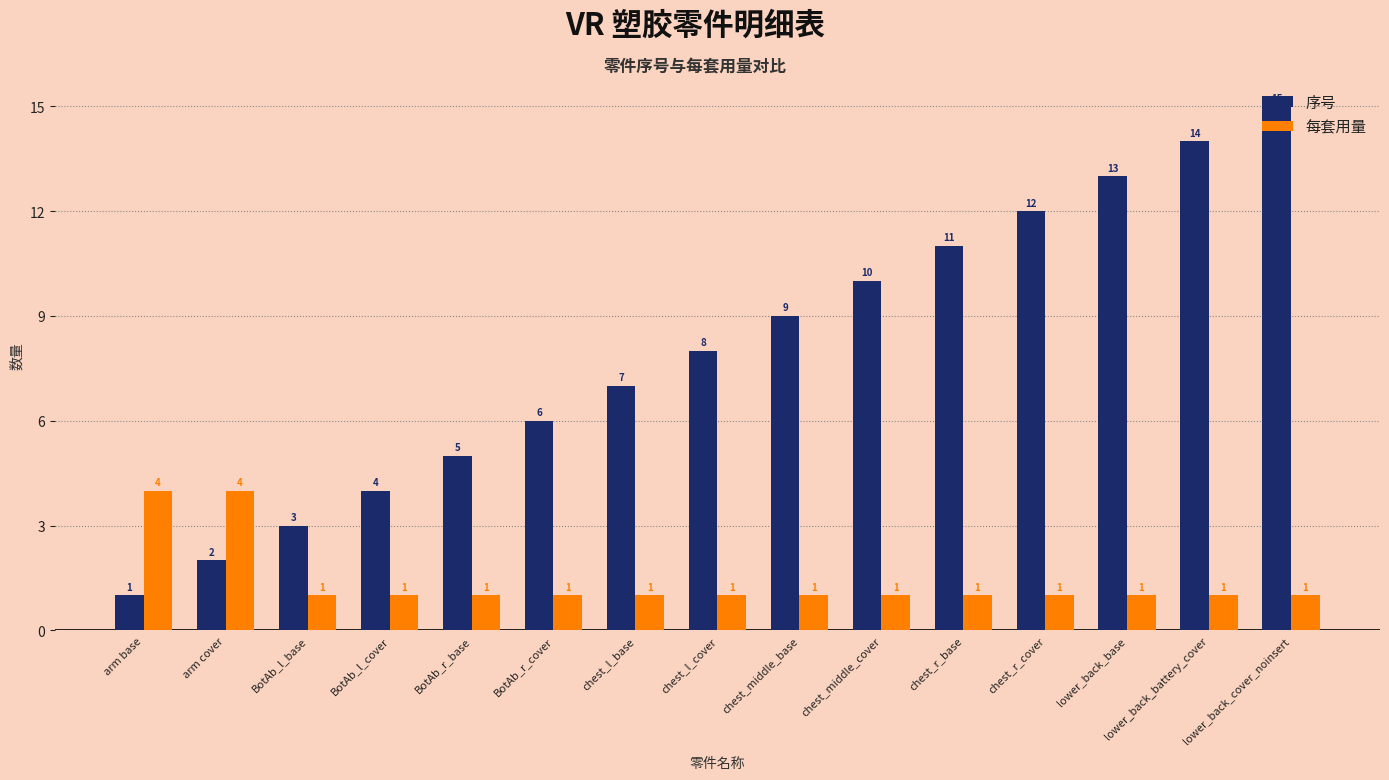

What is the sum of all 序号 values?

120